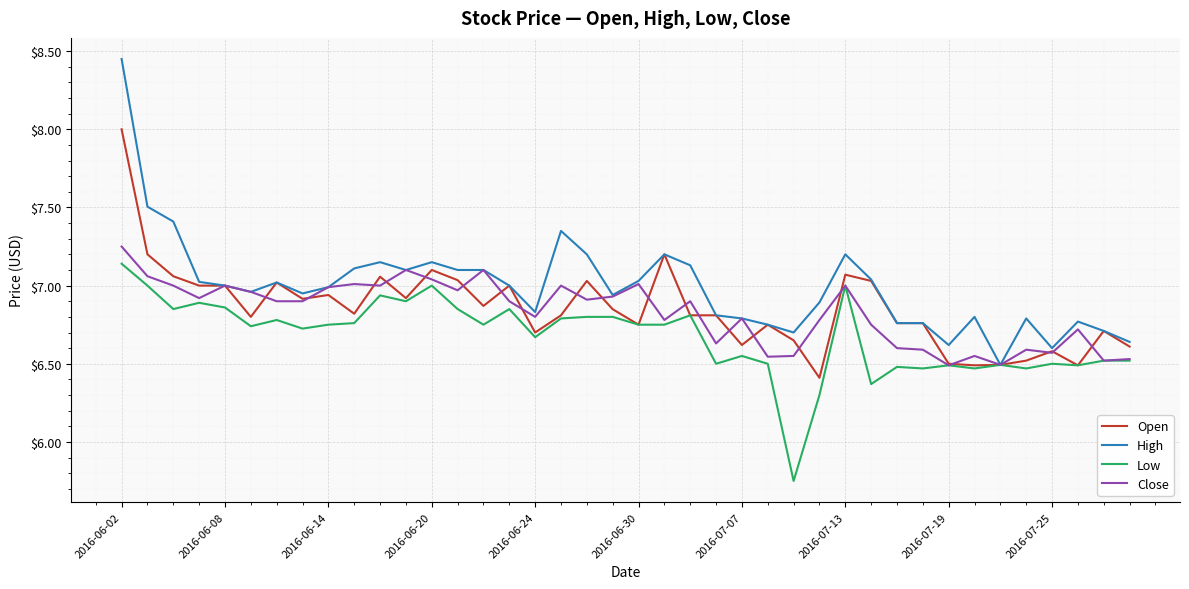

What are all the series names shown in the legend?

Open, High, Low, Close